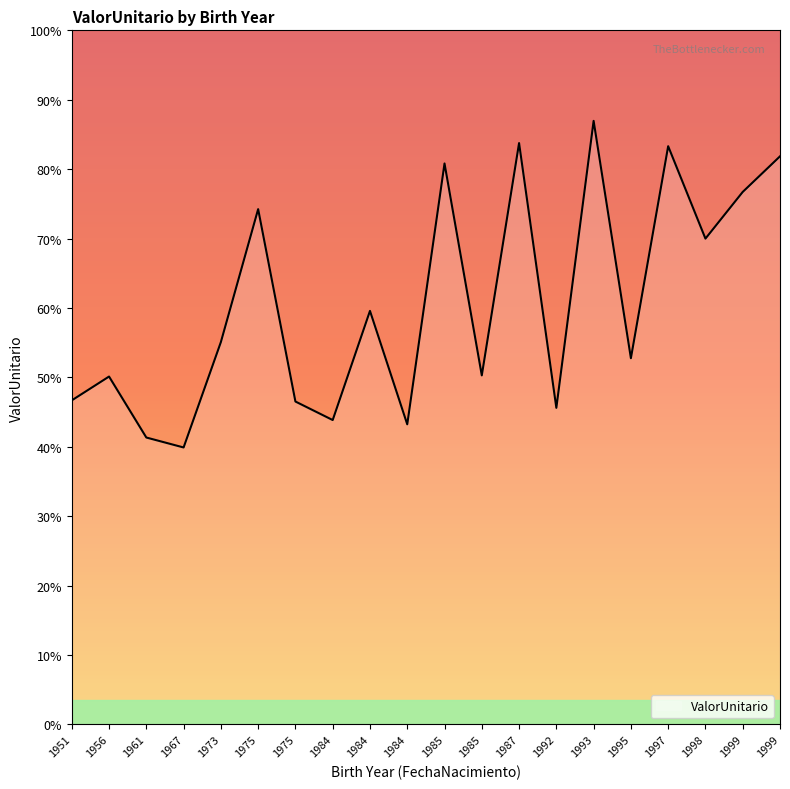

Which category has the lowest value across all series?

1967